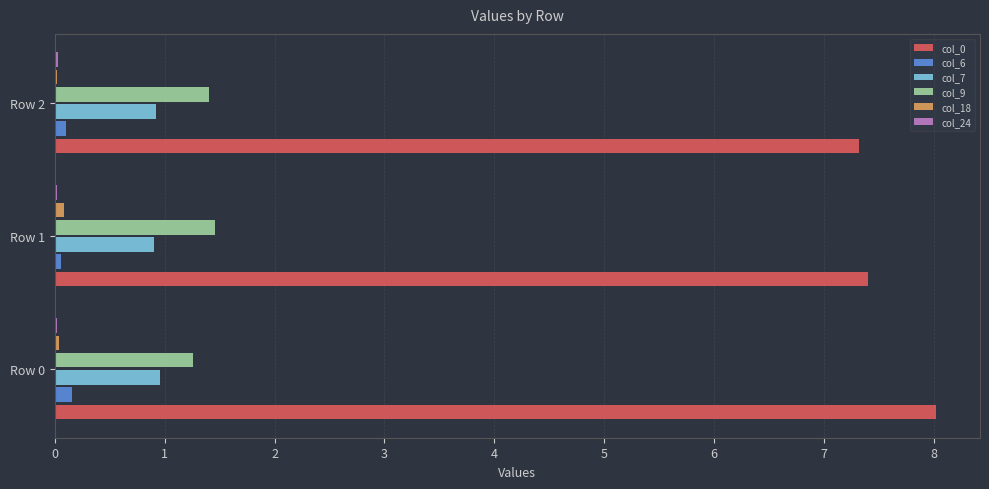

What is the greatest value displayed?

8.0